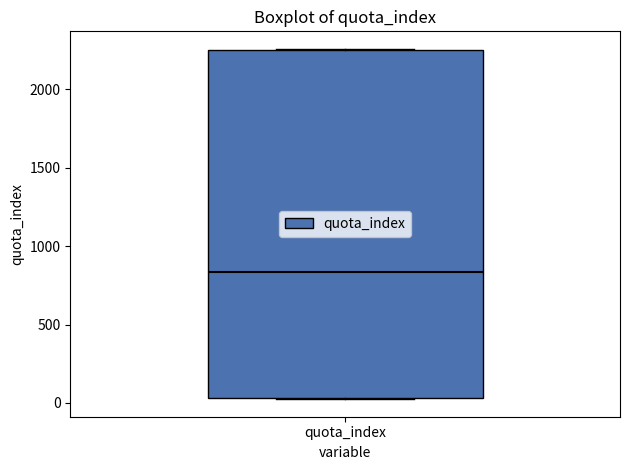

Transcribe this box plot: give where the median line is, the range the box spans, and where the two whiskers end, as read against the y-axis. The values are not printed on the chart, so give them approximately, as read against the axis.

median 850, box 50 to 2250, whiskers 0 to 2250